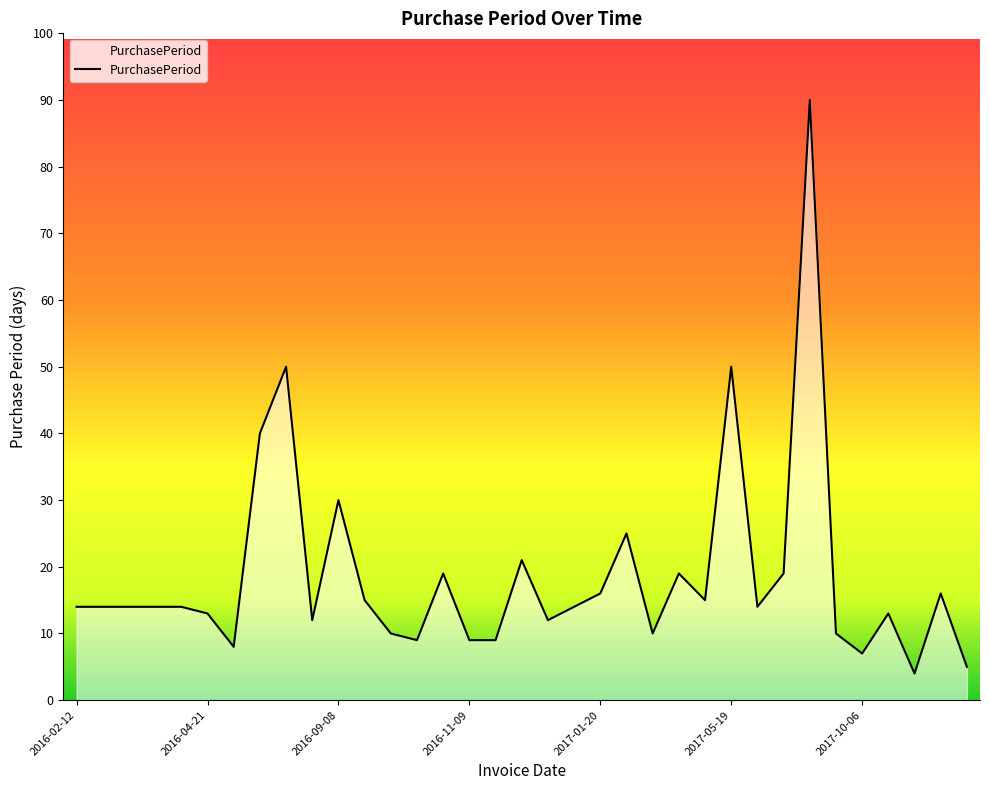

Does the chart display data point markers on the line(s)?

No